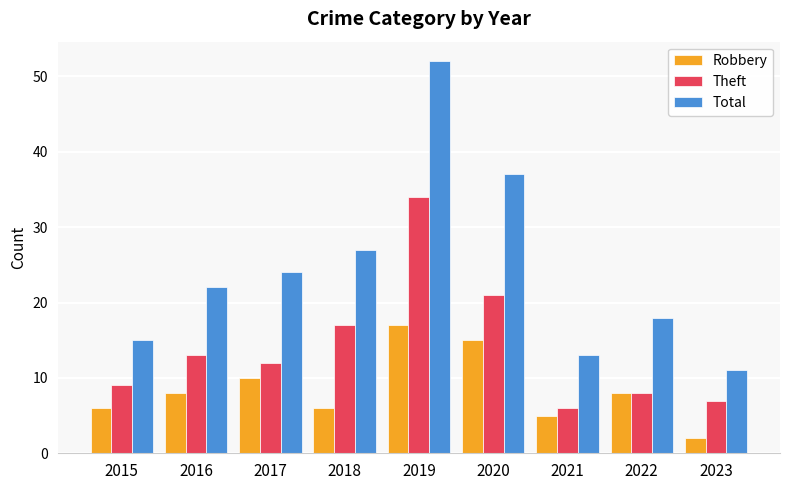

What is the difference between the highest and lowest values at 2022?

10